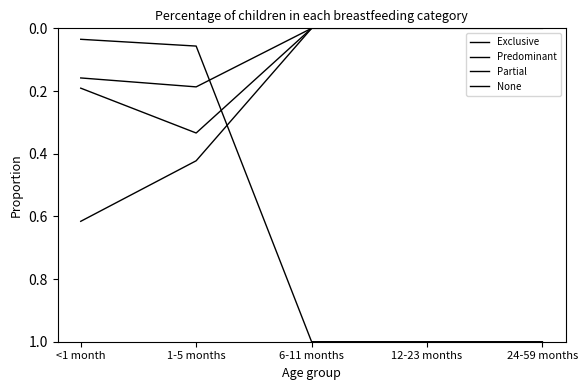

How many lines are shown in the chart?

4